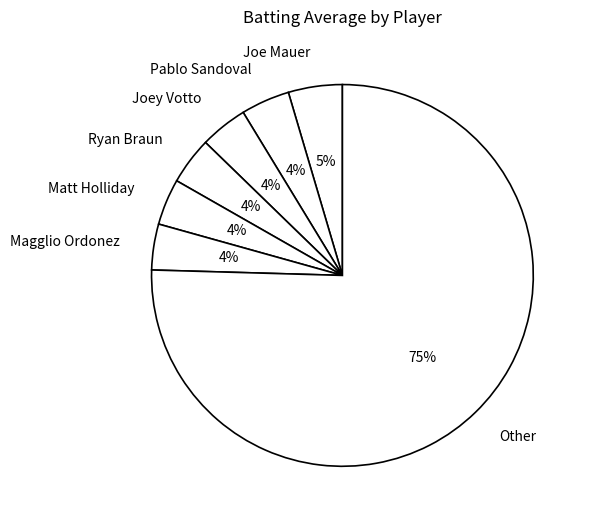

Which category has the biggest portion of the pie?

Other